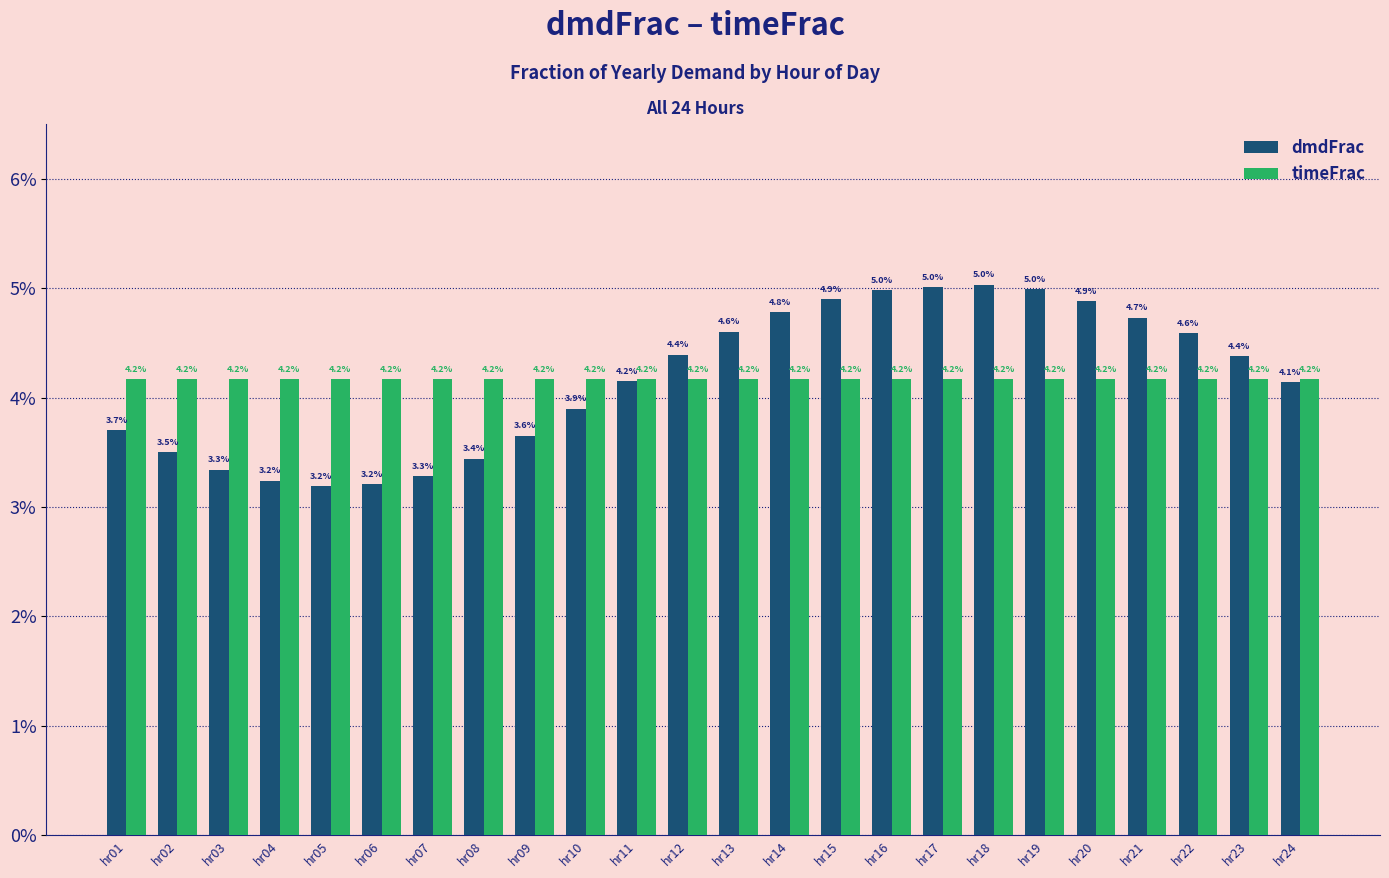

Does the chart contain stacked bars?

No